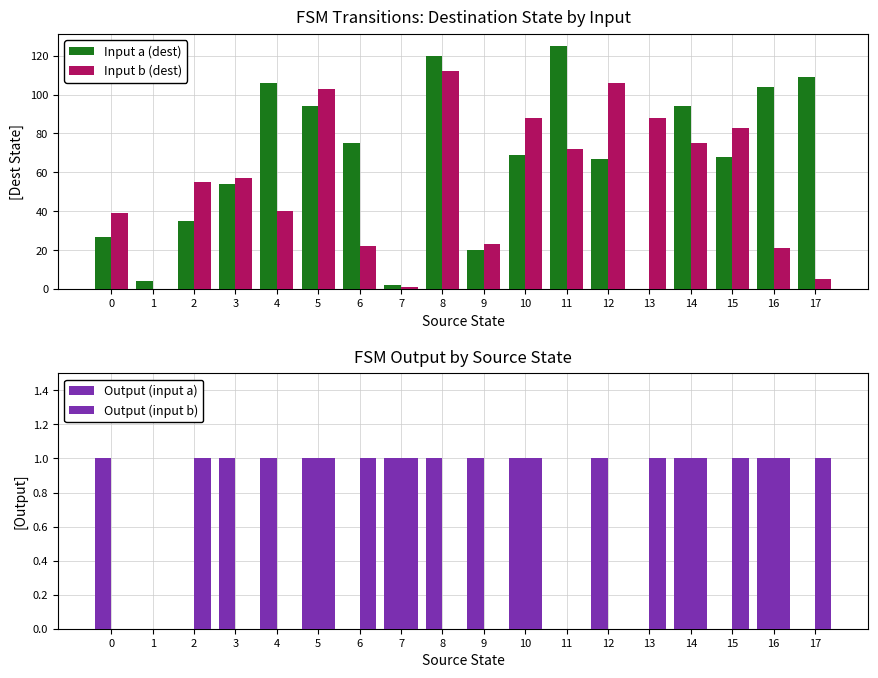

What is the sum of all Output (input b) values?

10